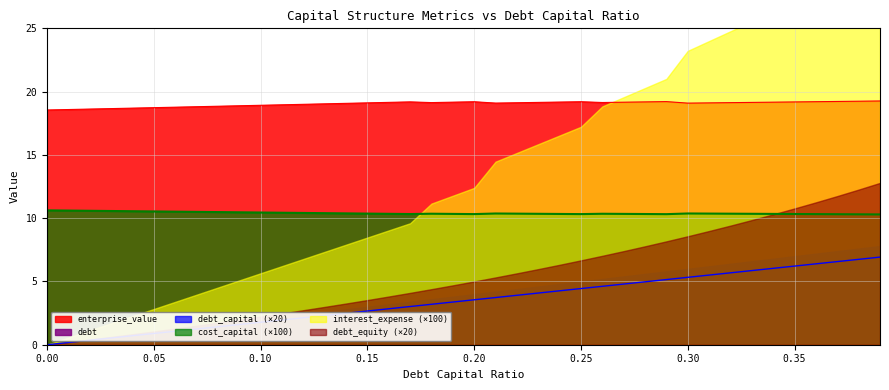

True or false: enterprise_value and debt intersect in this chart.

False